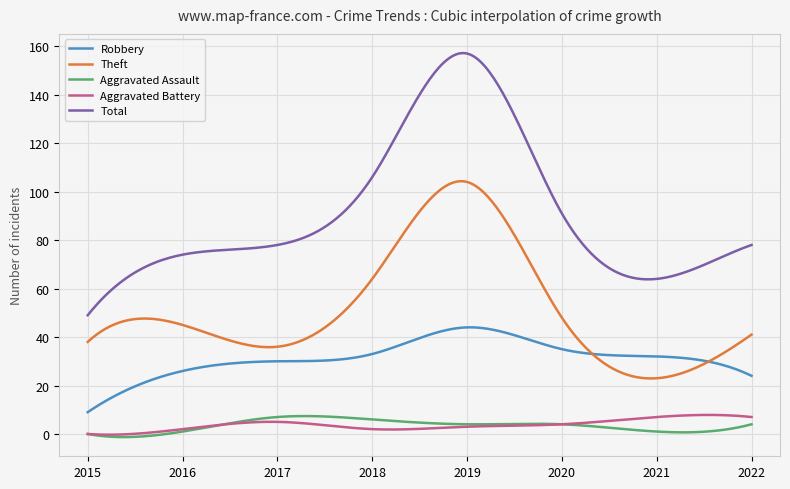

What is the lowest value of the Theft series?

22.9